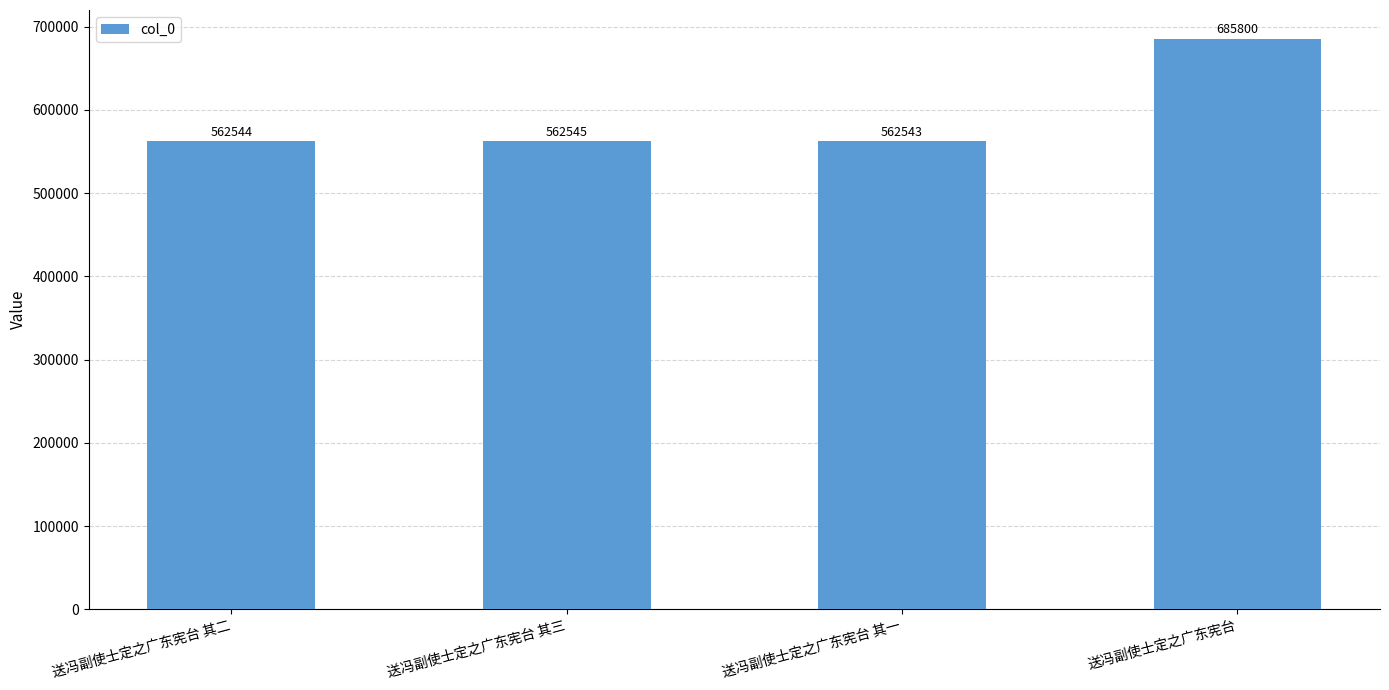

Count the number of data series in this chart.

1